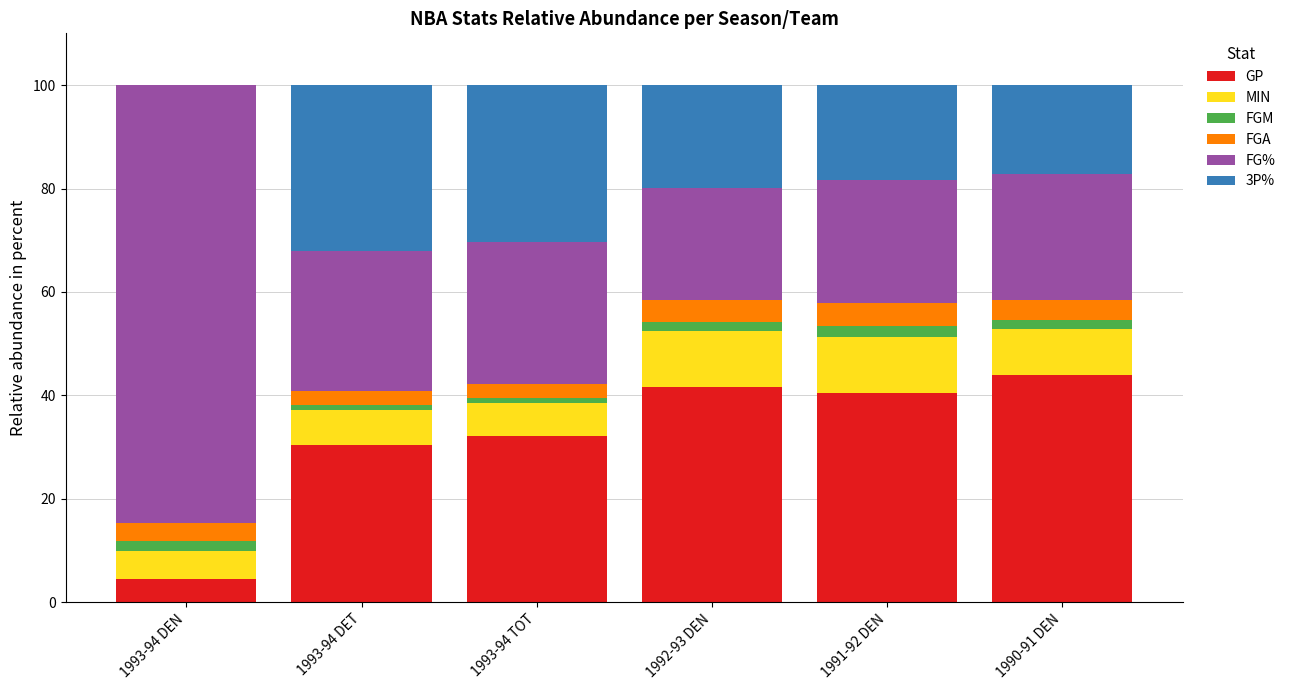

Where does the FG% series first go above 26?

1993-94 DEN